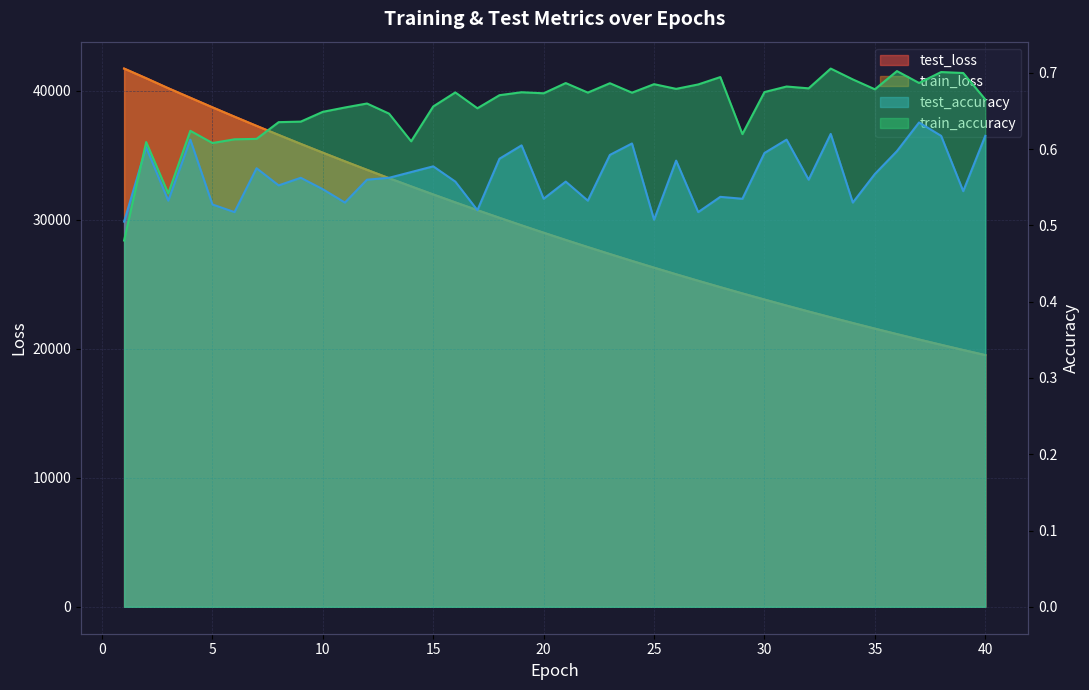

How many categories are shown in the chart?

40